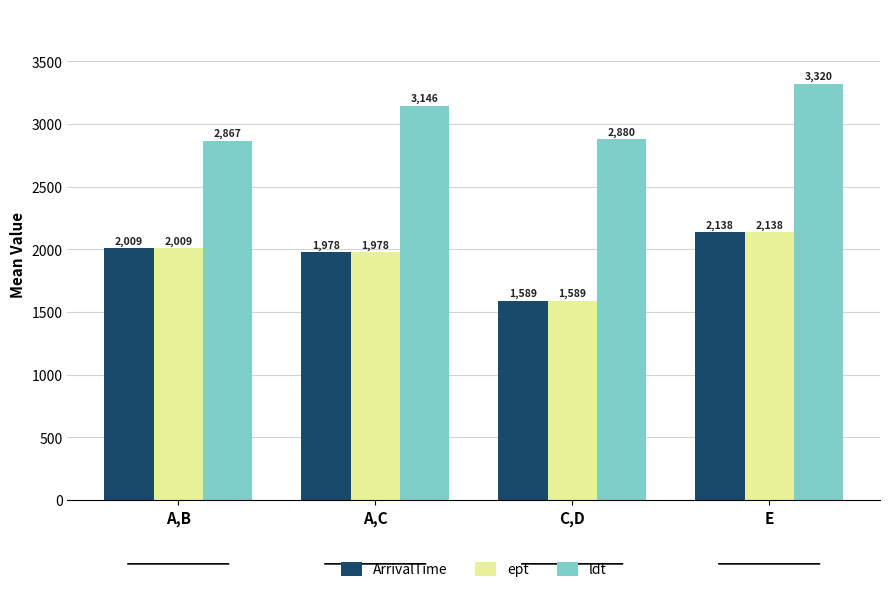

The ldt series shows 2867 at A,B. True or false?

True